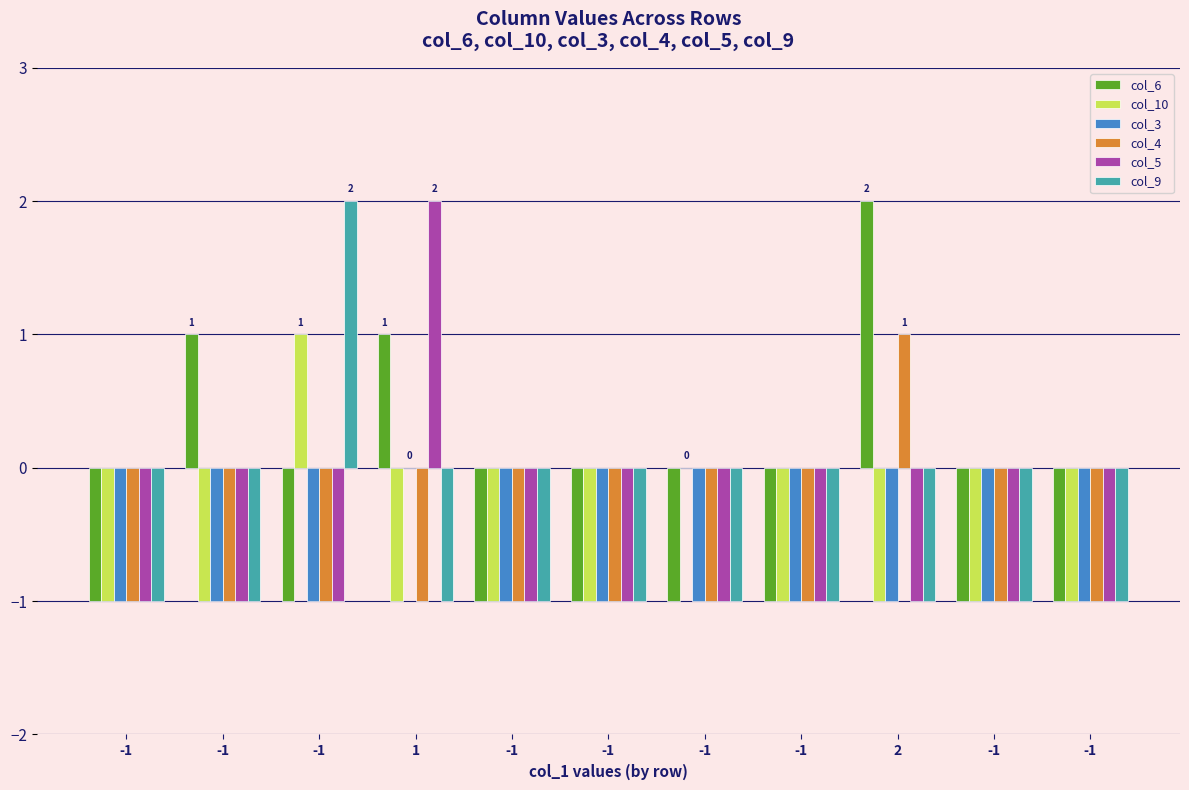

Is the value of col_4 at -1 greater than the value of col_10 at -1?

No